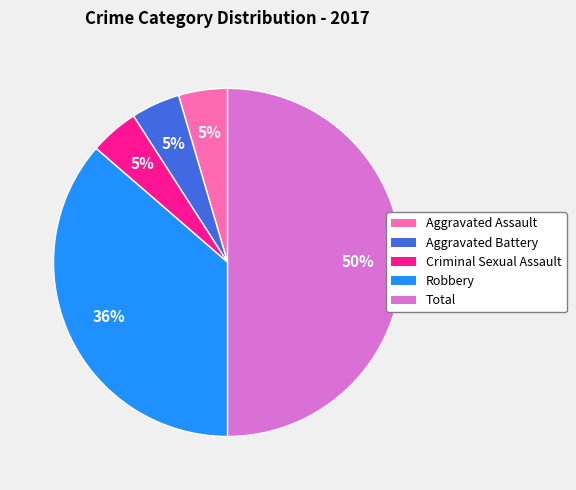

Which has a higher value, Criminal Sexual Assault or Robbery?

Robbery